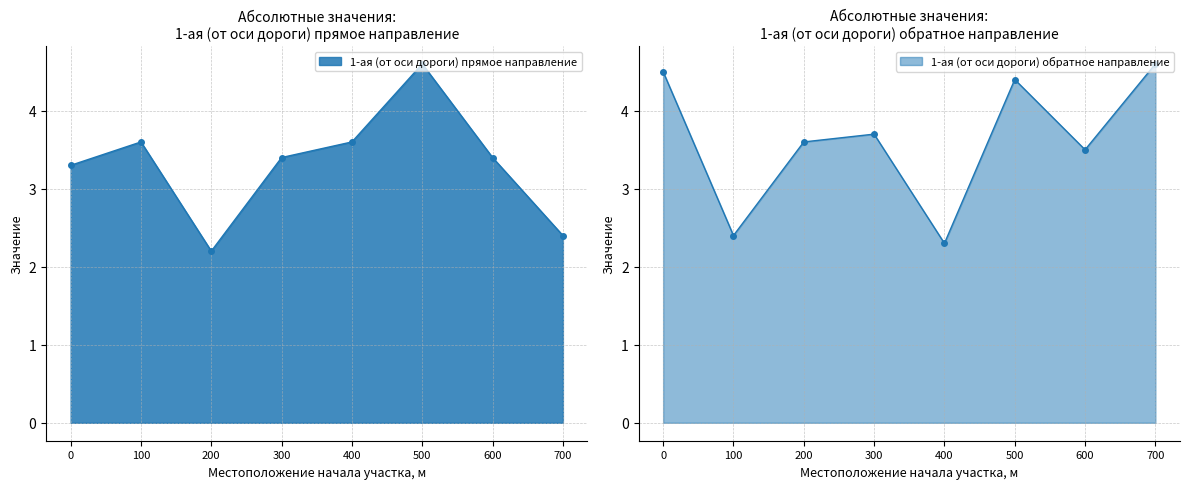

What are all the series names shown in the legend?

1-ая (от оси дороги) прямое направление, 1-ая (от оси дороги) обратное направление